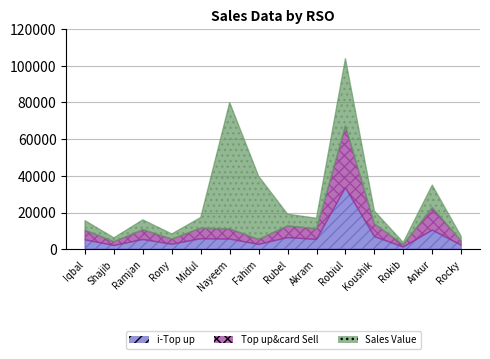

What is the difference between the maximum and minimum values in the Top up&card Sell series?

32362